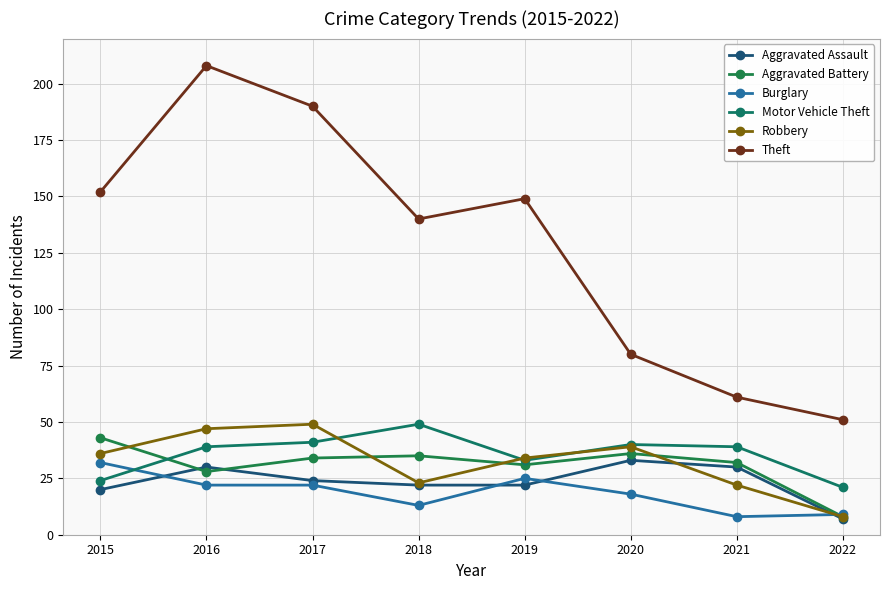

List the labels in order of Robbery value, largest first.

2017, 2016, 2020, 2015, 2019, 2018, 2021, 2022